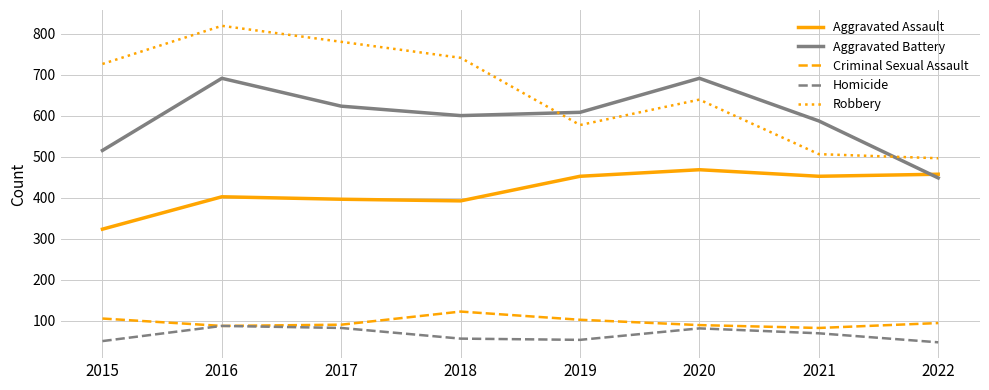

What are all the series names shown in the legend?

Aggravated Assault, Aggravated Battery, Criminal Sexual Assault, Homicide, Robbery